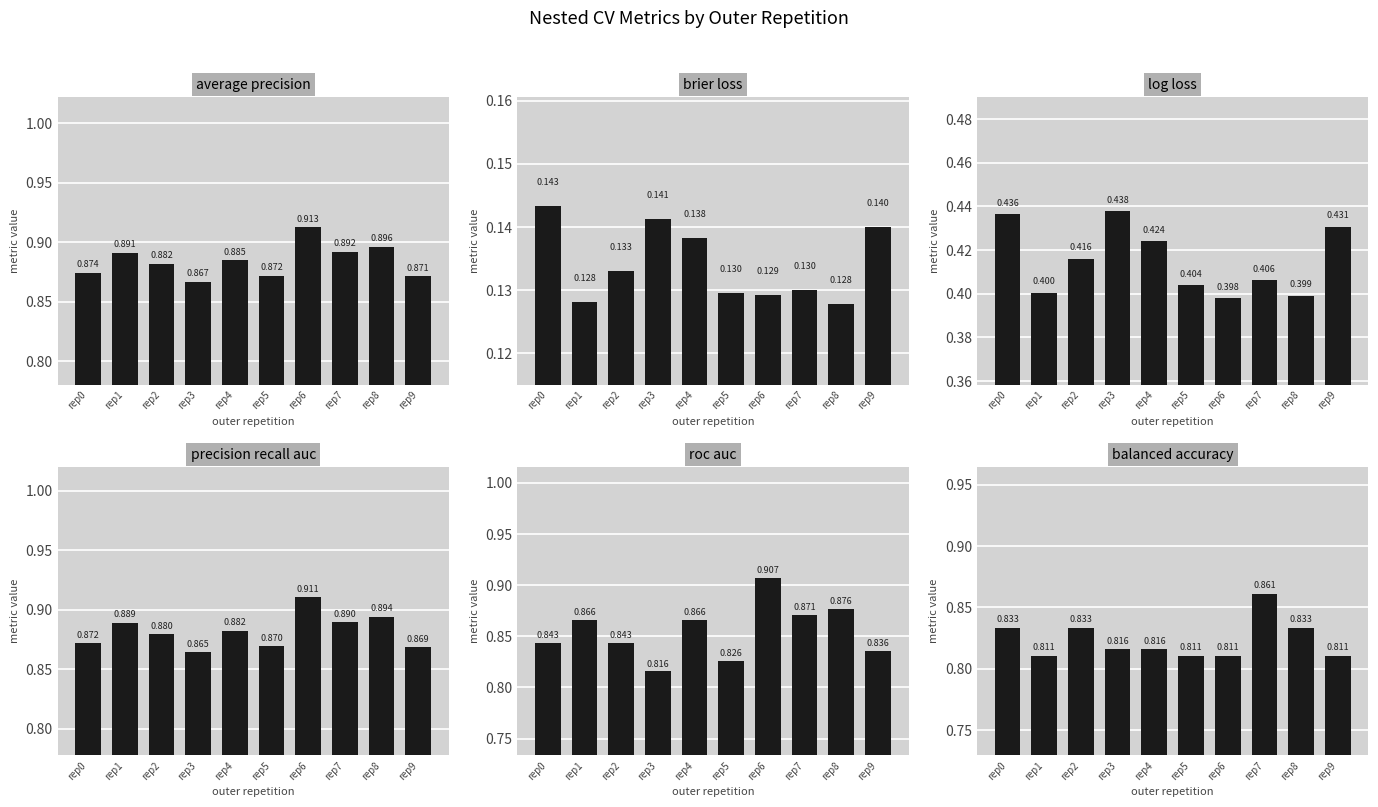

Reading left to right, list all the values displayed in this chart.

ncv_average_precision: rep0=0.9	rep1=0.9	rep2=0.9	rep3=0.9	rep4=0.9	rep5=0.9	rep6=0.9	rep7=0.9	rep8=0.9	rep9=0.9
ncv_brier_loss: rep0=0.1	rep1=0.1	rep2=0.1	rep3=0.1	rep4=0.1	rep5=0.1	rep6=0.1	rep7=0.1	rep8=0.1	rep9=0.1
ncv_log_loss: rep0=0.4	rep1=0.4	rep2=0.4	rep3=0.4	rep4=0.4	rep5=0.4	rep6=0.4	rep7=0.4	rep8=0.4	rep9=0.4
ncv_precision_recall_auc: rep0=0.9	rep1=0.9	rep2=0.9	rep3=0.9	rep4=0.9	rep5=0.9	rep6=0.9	rep7=0.9	rep8=0.9	rep9=0.9
ncv_roc_auc: rep0=0.8	rep1=0.9	rep2=0.8	rep3=0.8	rep4=0.9	rep5=0.8	rep6=0.9	rep7=0.9	rep8=0.9	rep9=0.8
ncv_balanced_accuracy: rep0=0.8	rep1=0.8	rep2=0.8	rep3=0.8	rep4=0.8	rep5=0.8	rep6=0.8	rep7=0.9	rep8=0.8	rep9=0.8